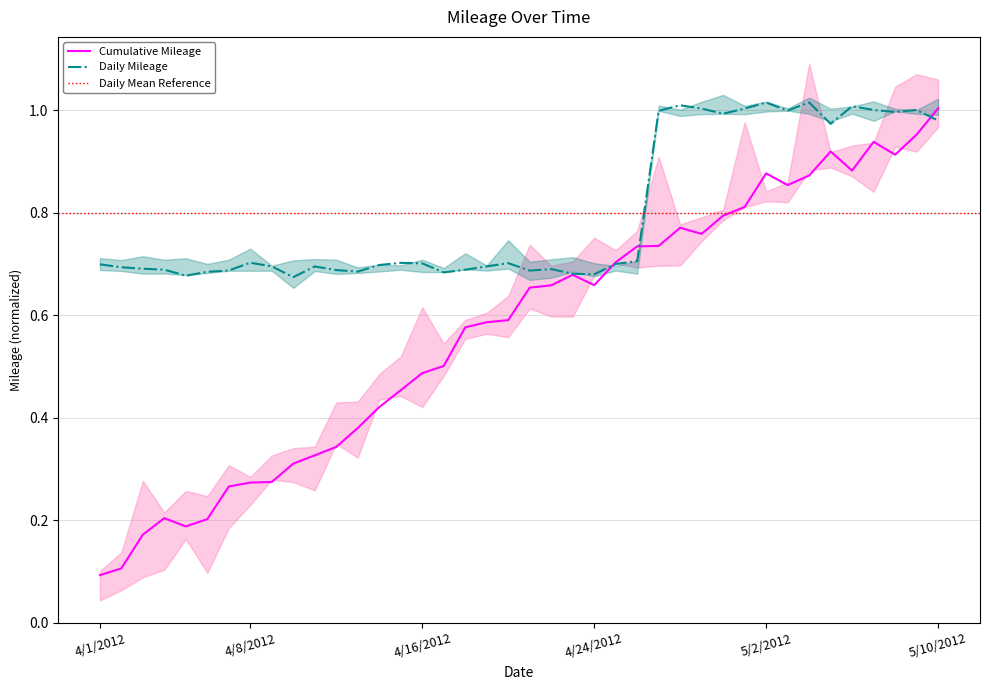

Reading right to left, extract all data points from this chart.

Cumulative Mileage: 5/10/2012=1.0	5/9/2012=1.0	5/8/2012=0.9	5/7/2012=0.9	5/6/2012=0.9	5/5/2012=0.9	5/4/2012=0.9	5/3/2012=0.9	5/2/2012=0.9	5/1/2012=0.8	4/30/2012=0.8	4/29/2012=0.8	4/28/2012=0.8	4/27/2012=0.7	4/26/2012=0.7	4/25/2012=0.7	4/24/2012=0.7	4/23/2012=0.7	4/22/2012=0.7	4/21/2012=0.7	4/20/2012=0.6	4/19/2012=0.6	4/18/2012=0.6	4/17/2012=0.5	4/16/2012=0.5	4/15/2012=0.5	4/14/2012=0.4	4/13/2012=0.4	4/12/2012=0.3	4/11/2012=0.3	4/10/2012=0.3	4/9/2012=0.3	4/8/2012=0.3	4/7/2012=0.3	4/6/2012=0.2	4/5/2012=0.2	4/4/2012=0.2	4/3/2012=0.2	4/2/2012=0.1	4/1/2012=0.1
Daily Mileage: 5/10/2012=1.0	5/9/2012=1.0	5/8/2012=1.0	5/7/2012=1.0	5/6/2012=1.0	5/5/2012=1.0	5/4/2012=1.0	5/3/2012=1.0	5/2/2012=1.0	5/1/2012=1.0	4/30/2012=1.0	4/29/2012=1.0	4/28/2012=1.0	4/27/2012=1.0	4/26/2012=0.7	4/25/2012=0.7	4/24/2012=0.7	4/23/2012=0.7	4/22/2012=0.7	4/21/2012=0.7	4/20/2012=0.7	4/19/2012=0.7	4/18/2012=0.7	4/17/2012=0.7	4/16/2012=0.7	4/15/2012=0.7	4/14/2012=0.7	4/13/2012=0.7	4/12/2012=0.7	4/11/2012=0.7	4/10/2012=0.7	4/9/2012=0.7	4/8/2012=0.7	4/7/2012=0.7	4/6/2012=0.7	4/5/2012=0.7	4/4/2012=0.7	4/3/2012=0.7	4/2/2012=0.7	4/1/2012=0.7